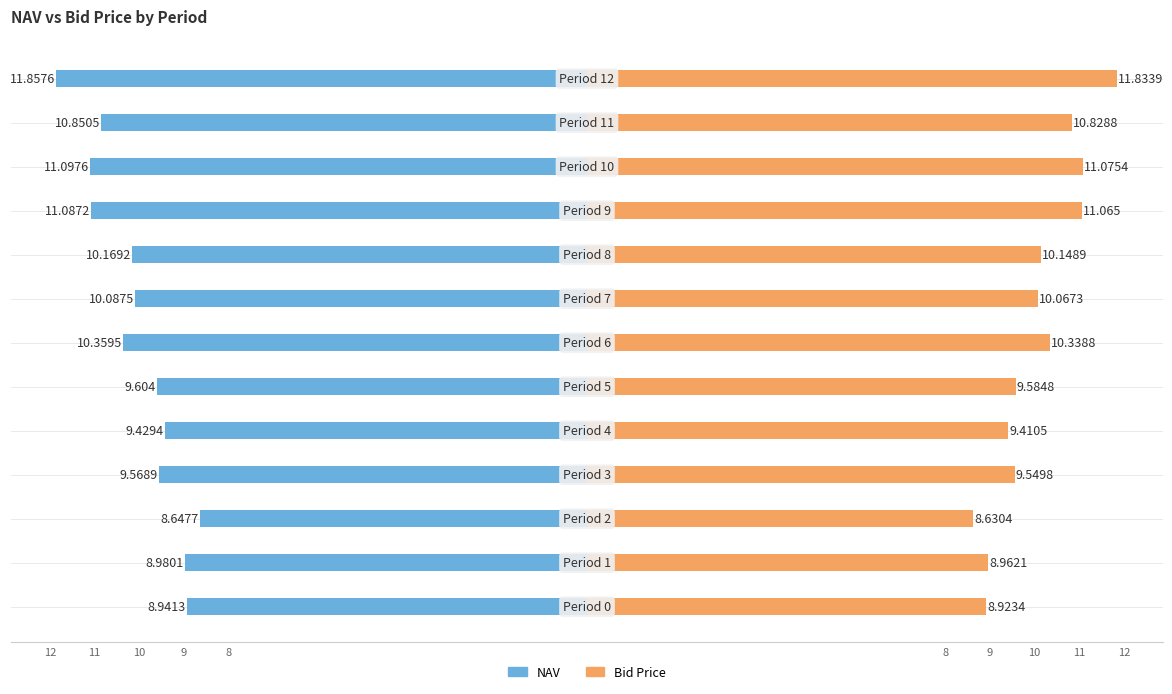

Which category has the highest value across all series?

12